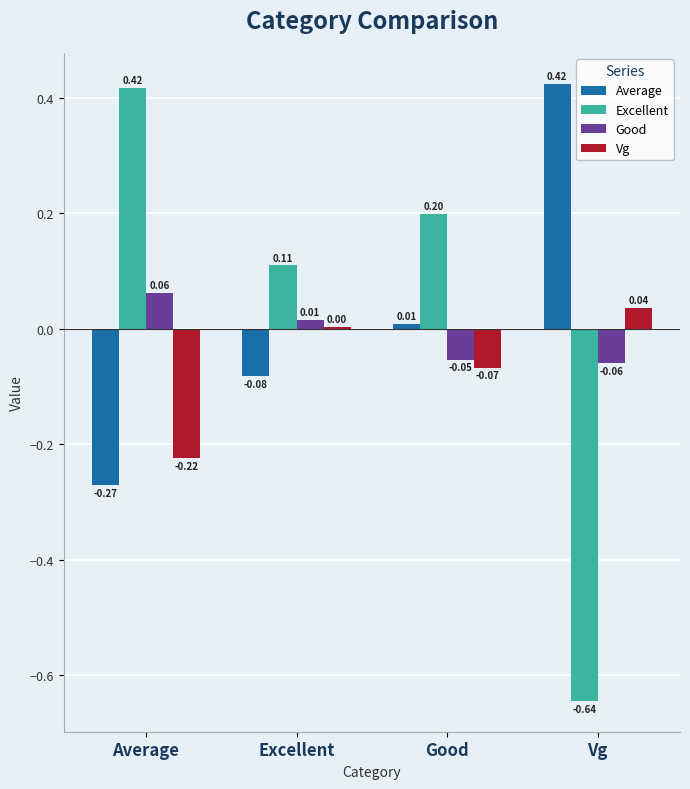

Between Good and Vg, which series saw the biggest shift?

Excellent